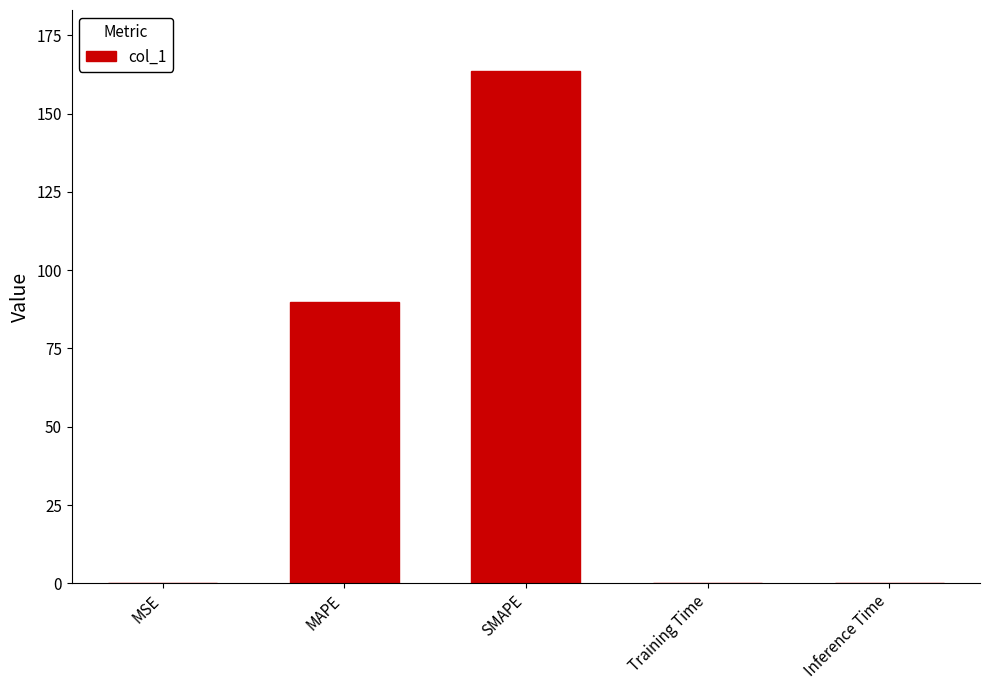

What is the greatest value displayed?

163.5